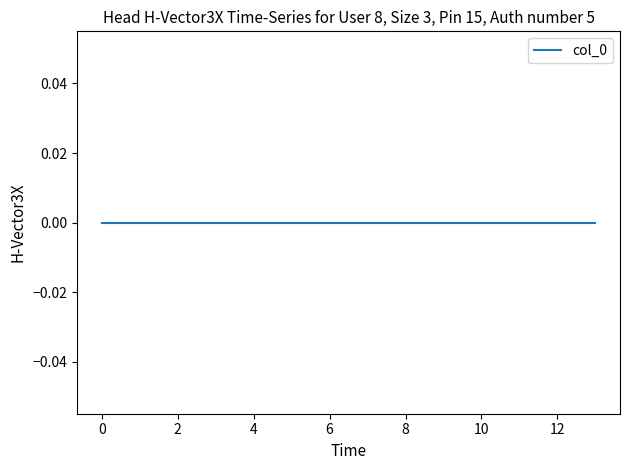

True or false: there are more than 1 points higher than both neighbors.

False